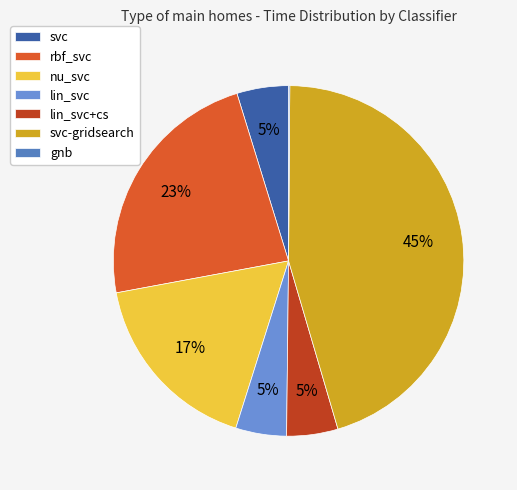

What portion of the pie excludes gnb?

99.9%